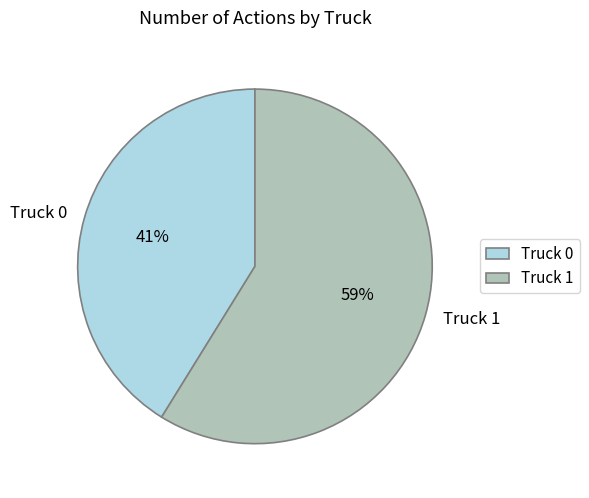

Which has a higher value, Truck 1 or Truck 0?

Truck 1